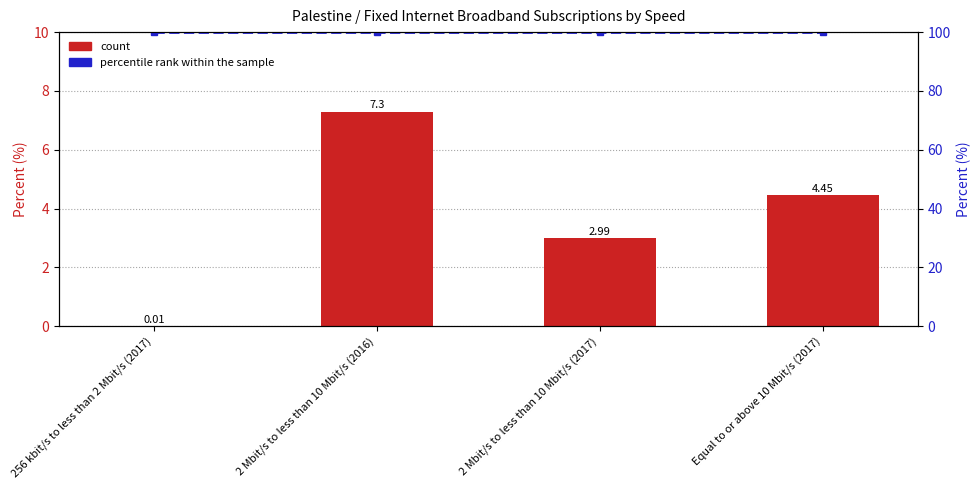

Is the value of percentile rank within the sample at Equal to or above 10 Mbit/s (2017) greater than the value of count at 2 Mbit/s to less than 10 Mbit/s (2017)?

Yes